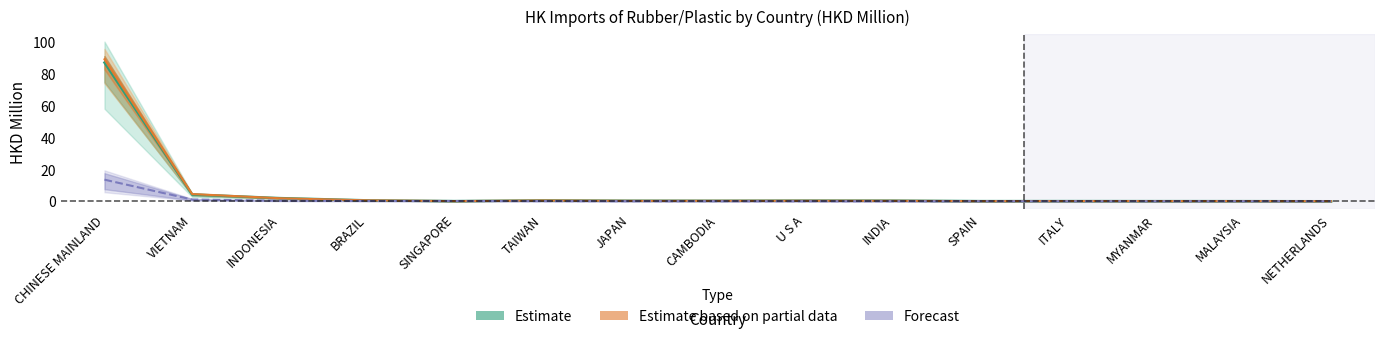

In 201812, how many points are lower than both neighbors (excluding endpoints)?

3